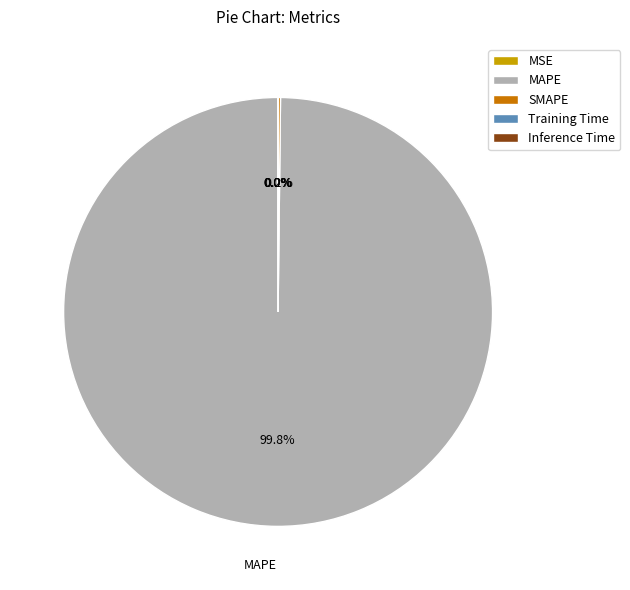

Which category accounts for the majority?

MAPE